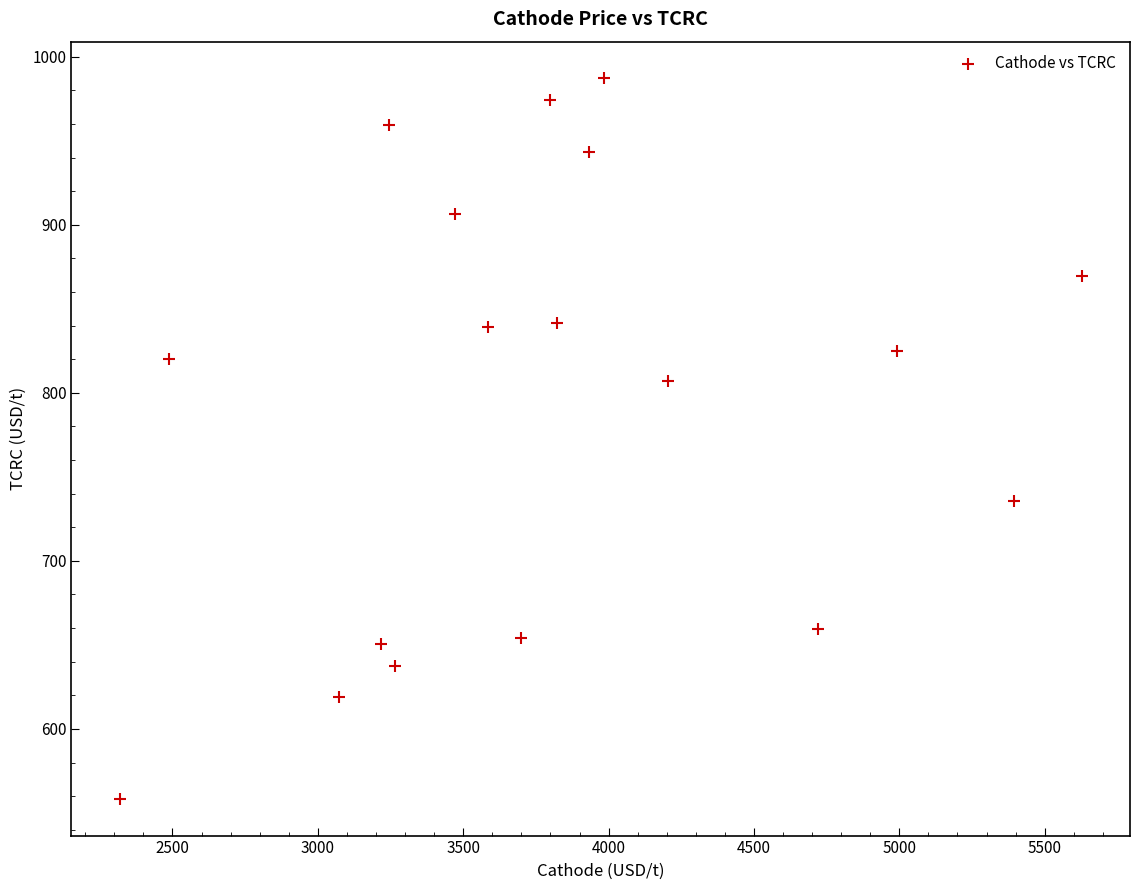

What is the range of Y values (max minus min)?

429.5